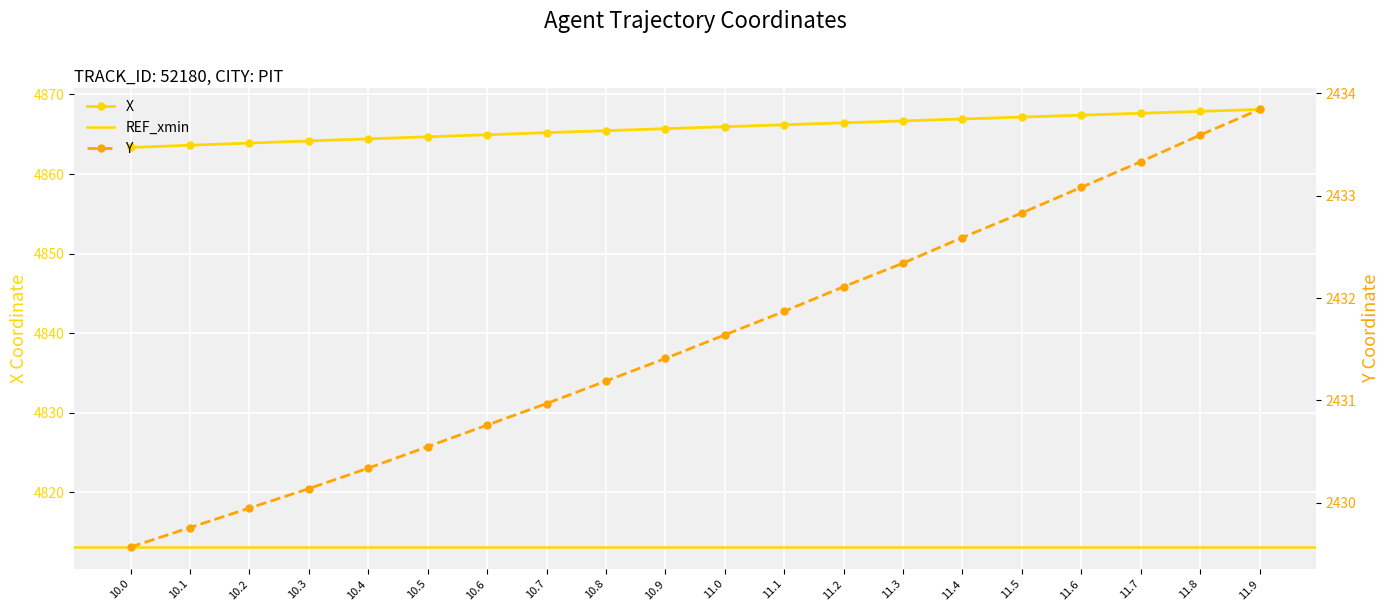

The value of X at 11.7 is 4867.6. True or false?

True